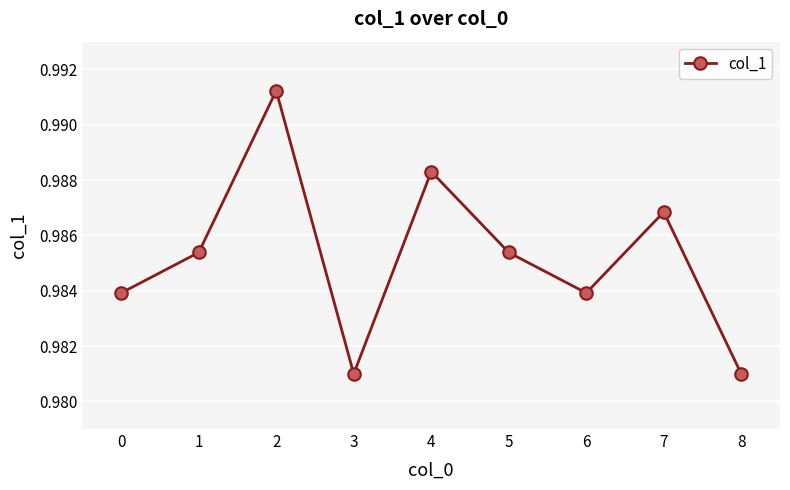

How many points are higher than both their immediate neighbors (excluding endpoints)?

3